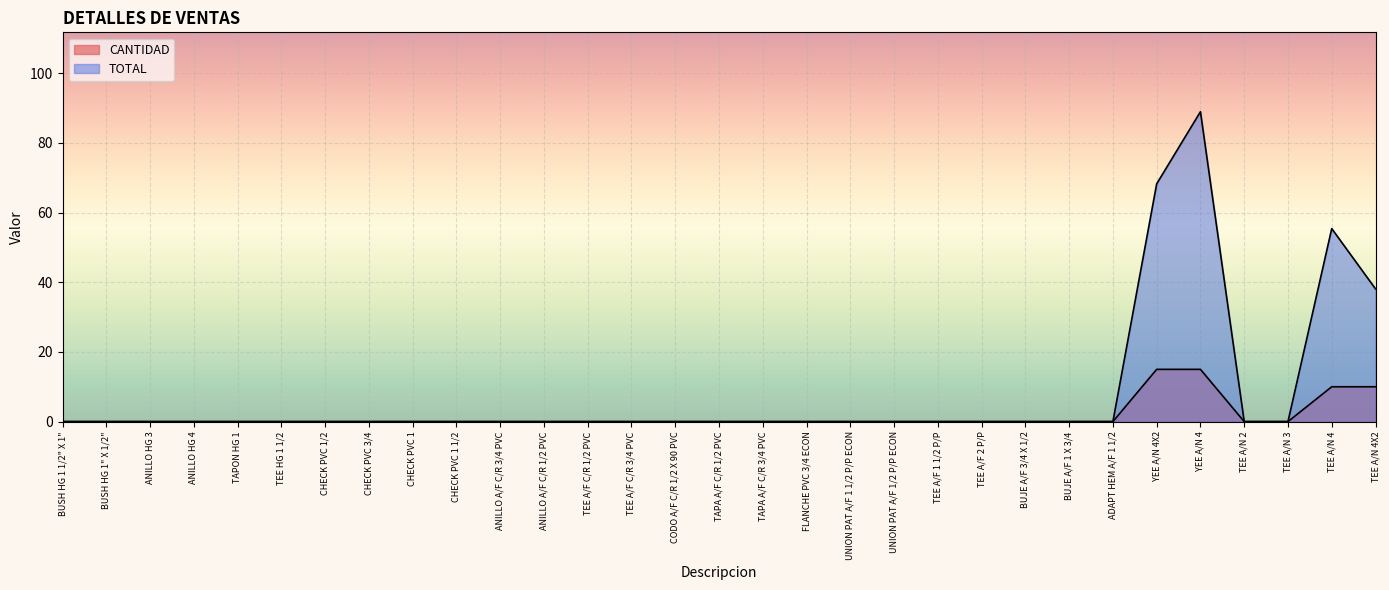

Rank the series by their maximum value, from highest to lowest.

TOTAL, CANTIDAD